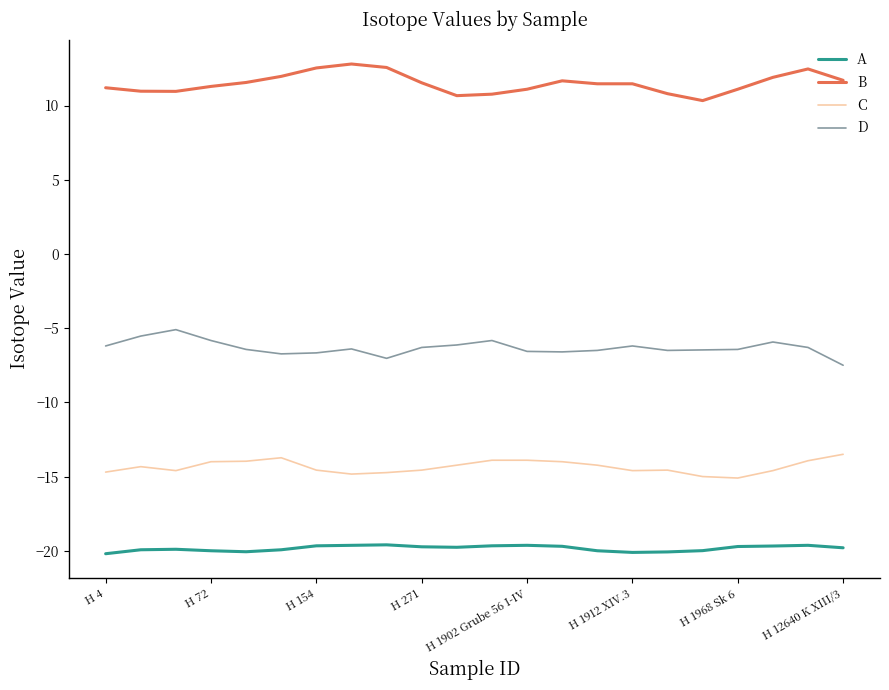

True or false: A and D intersect in this chart.

False